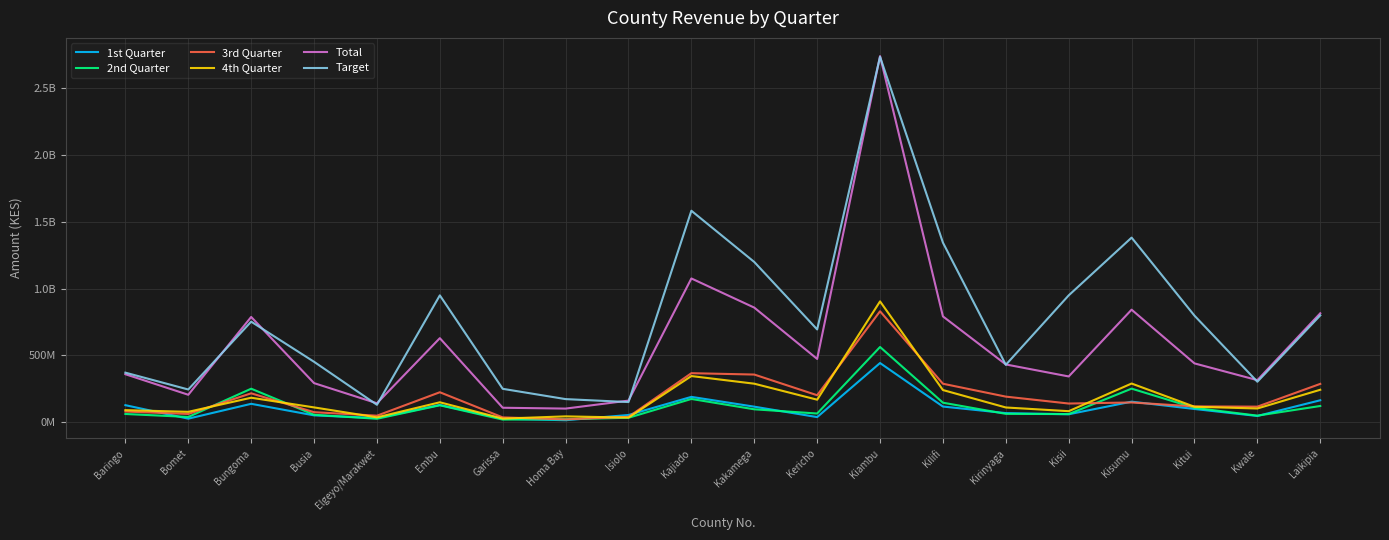

At which category does Target reach its first local valley?

Bomet